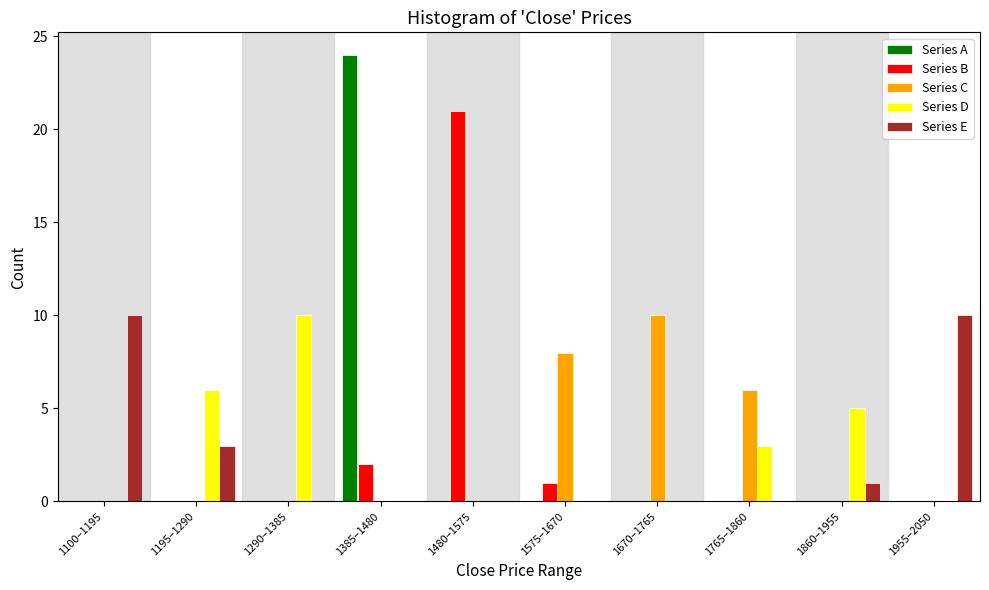

What is the sum of all Series D values?

24